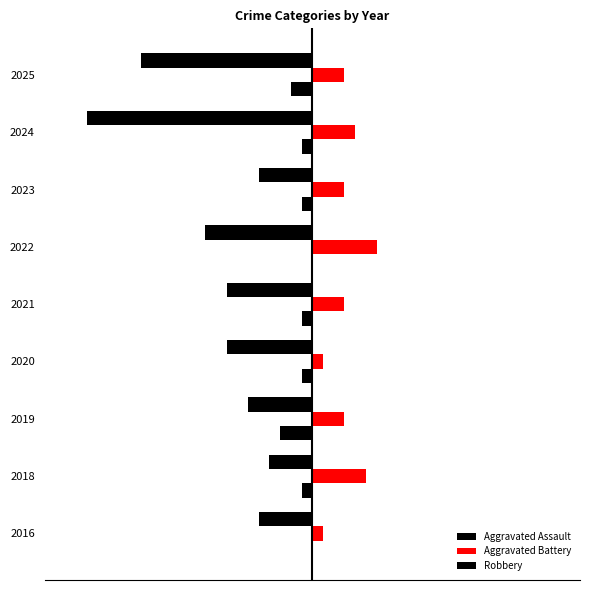

What is the average value of the Aggravated Battery series?

3